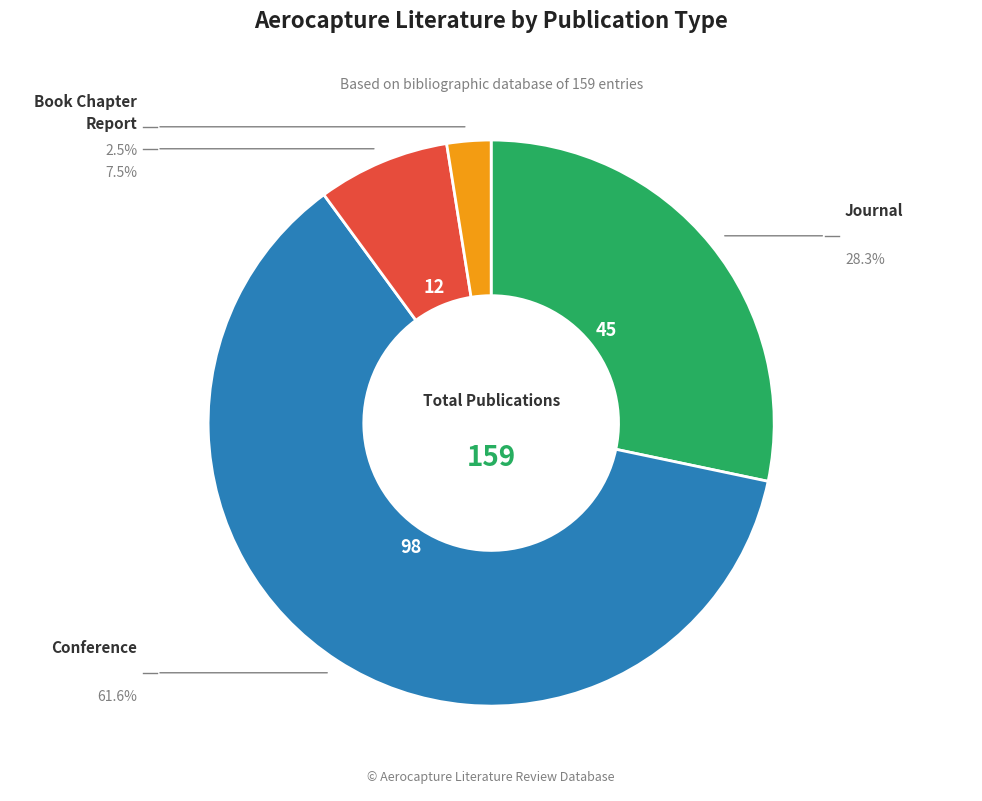

Is there any slice that represents more than half of the pie?

Yes